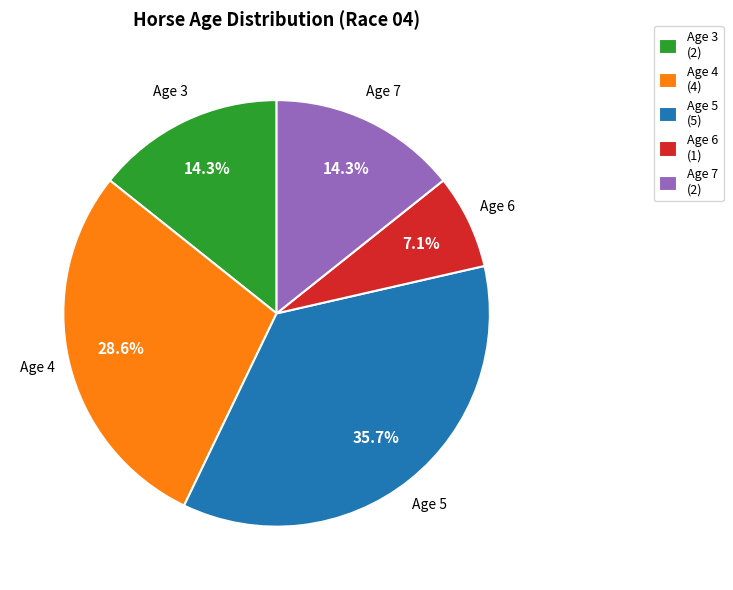

To the nearest percent, what is the average slice percentage?

20%